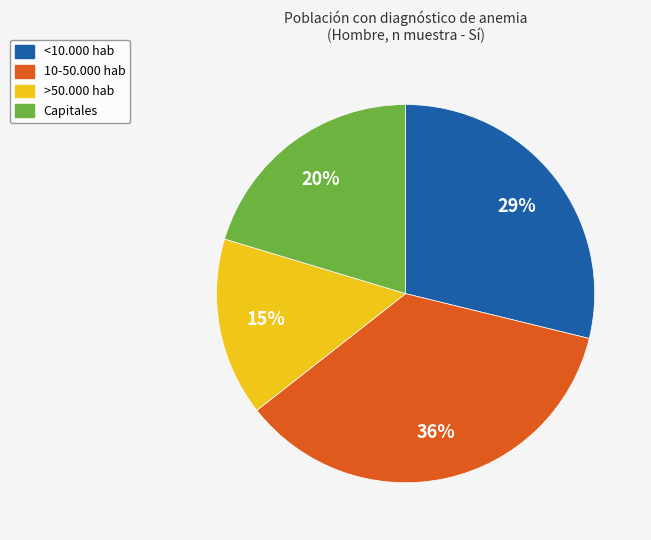

How many segments does this pie chart have?

4